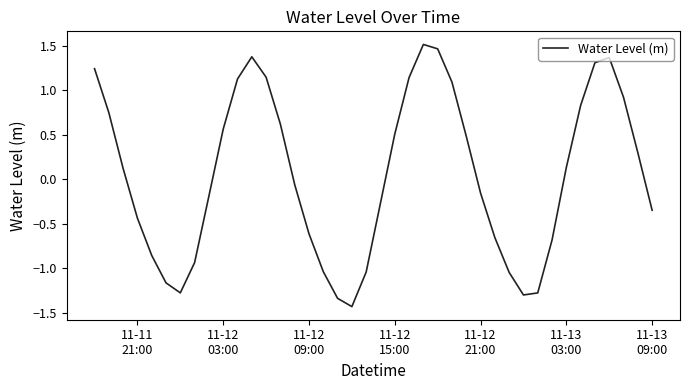

How many values are below zero?

20